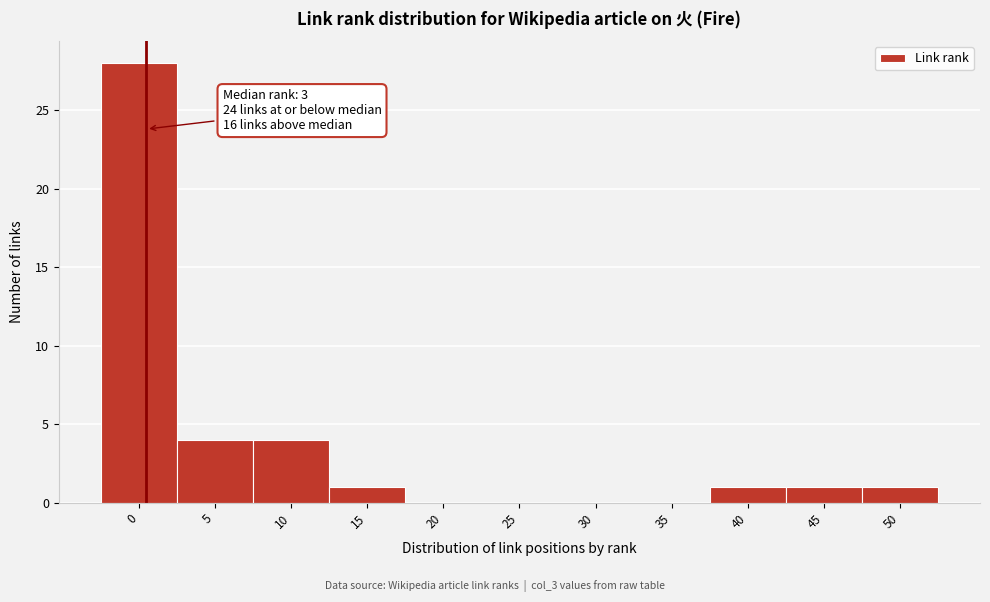

Reading left to right, extract all data points from this chart.

0=28	5=4	10=4	15=1	20=0	25=0	30=0	35=0	40=1	45=1	50=1